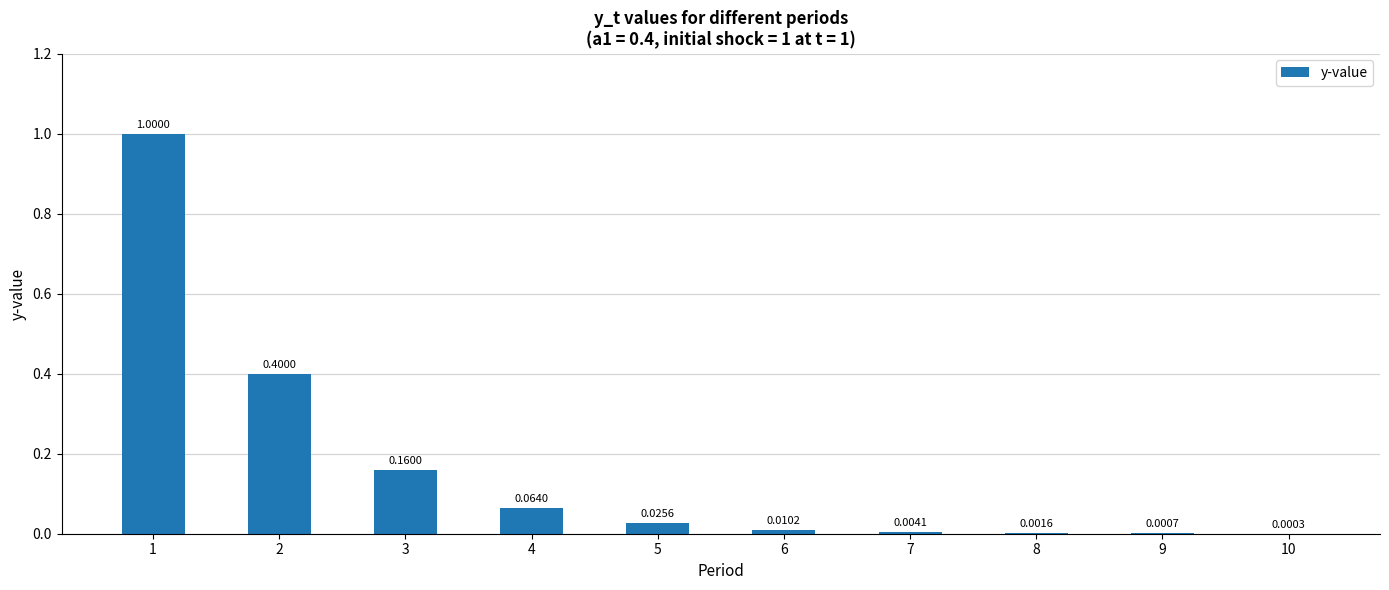

Between 3 and 5, which is larger?

3